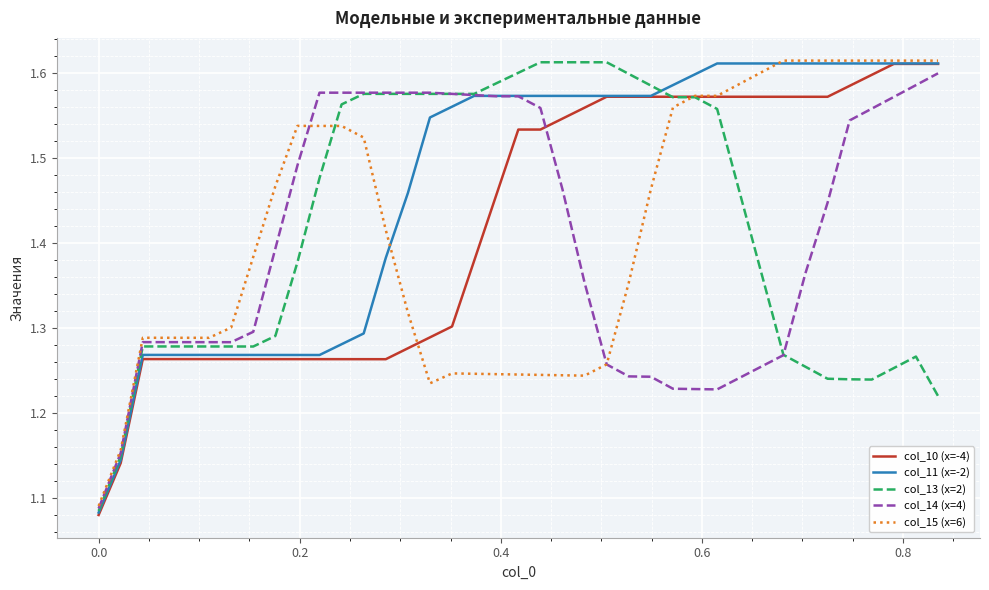

How many series are shown in this chart?

5